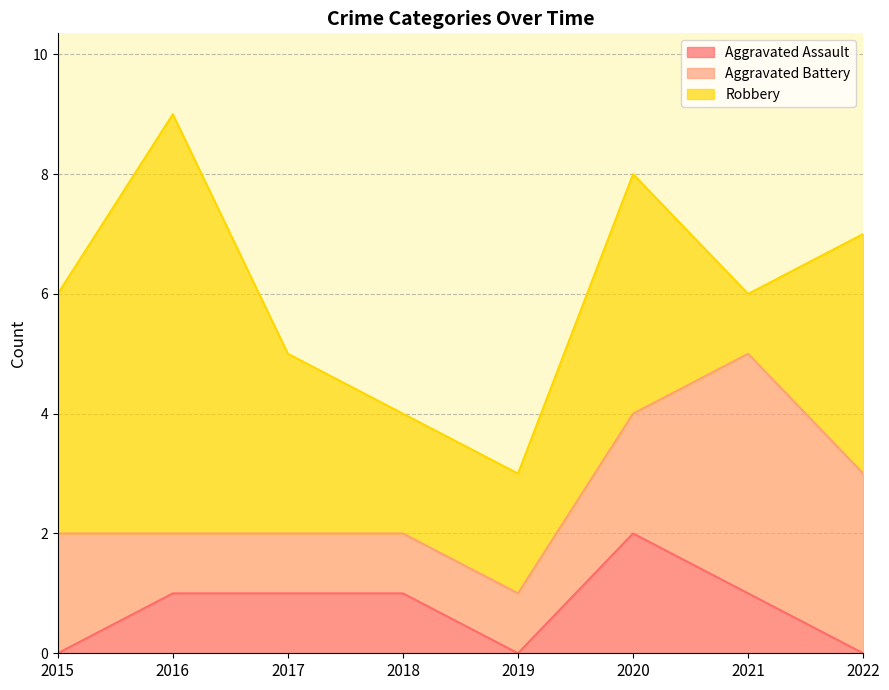

True or false: Robbery has more than 1 interior local peaks.

True